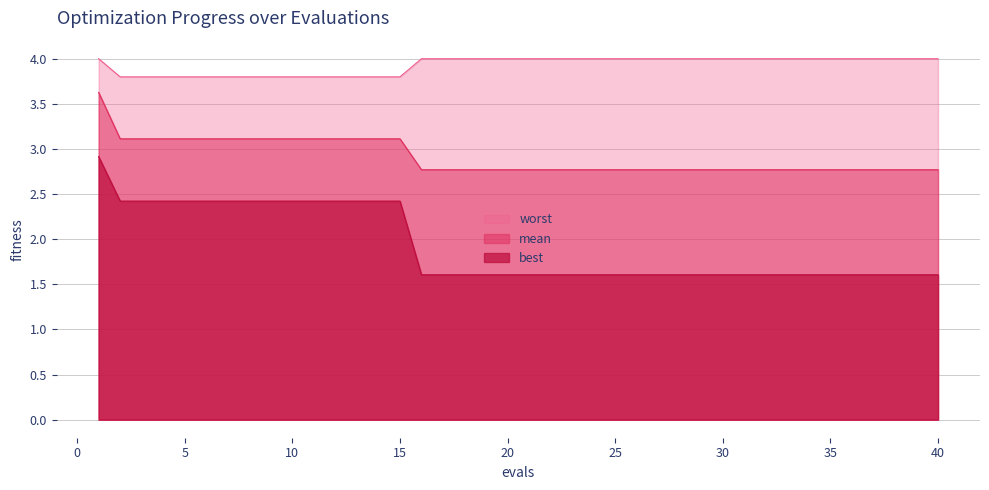

What is the average value of the mean series?

2.9